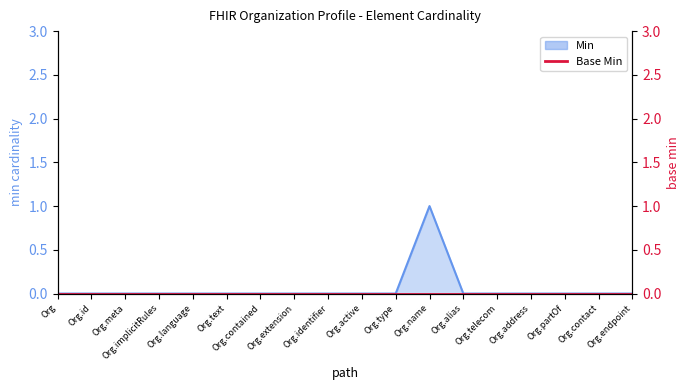

Is it true that the value at Org.alias is 0?

True